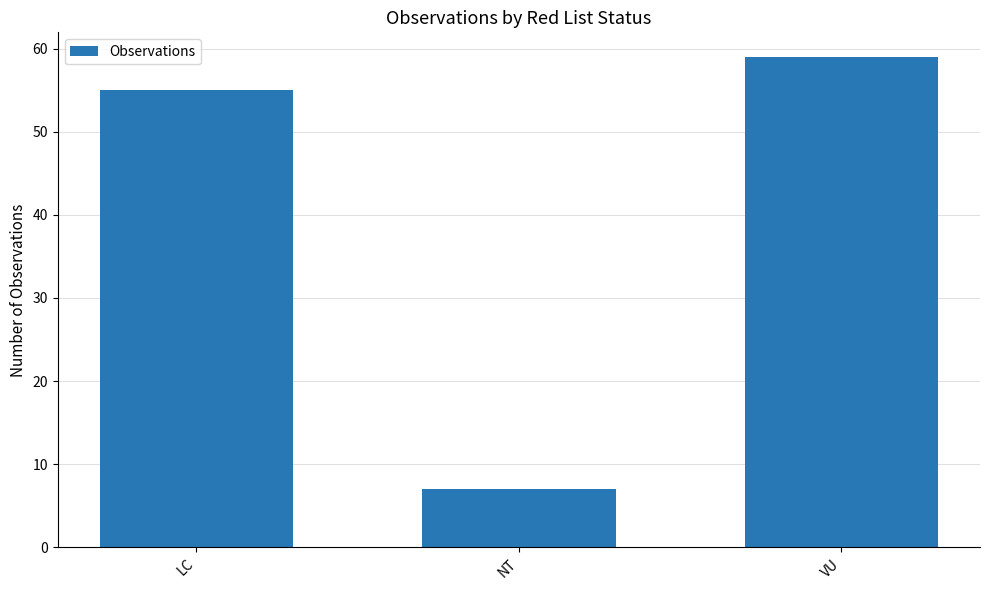

What is the sum of the values at LC and VU?

114